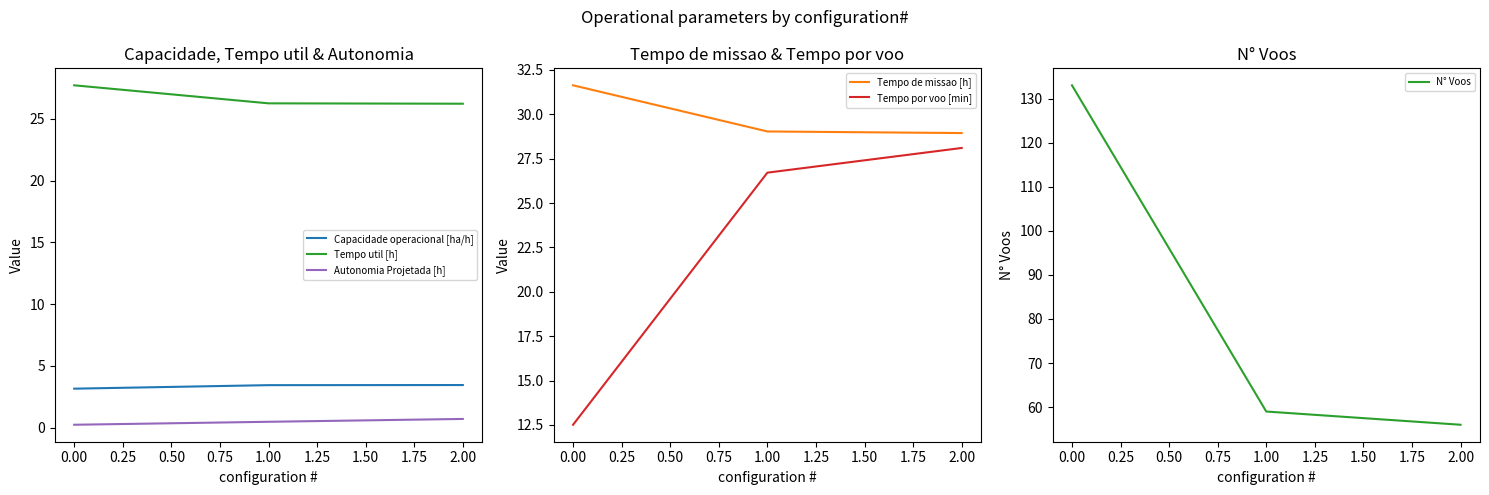

Which series has the largest total across all categories?

N° Voos